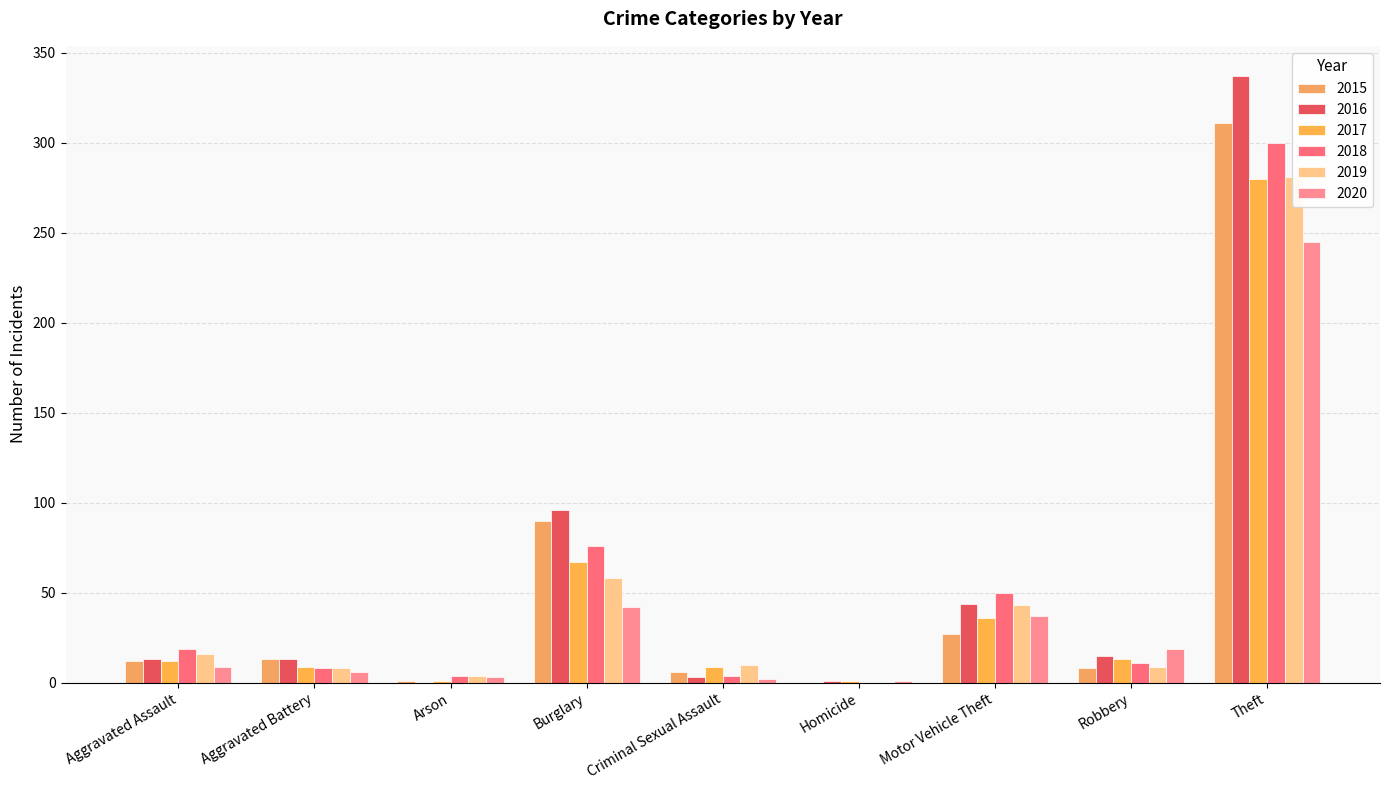

What is the total value across all series at Aggravated Assault?

81